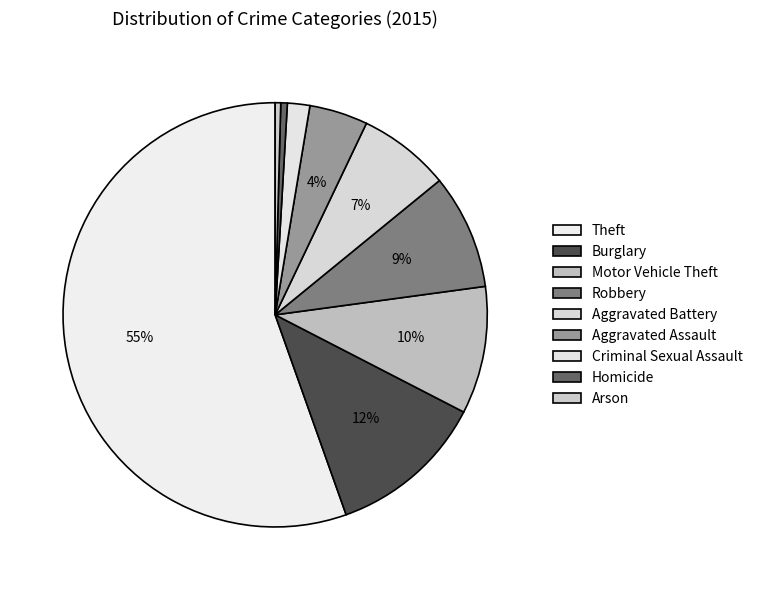

Which slice is the largest?

Theft